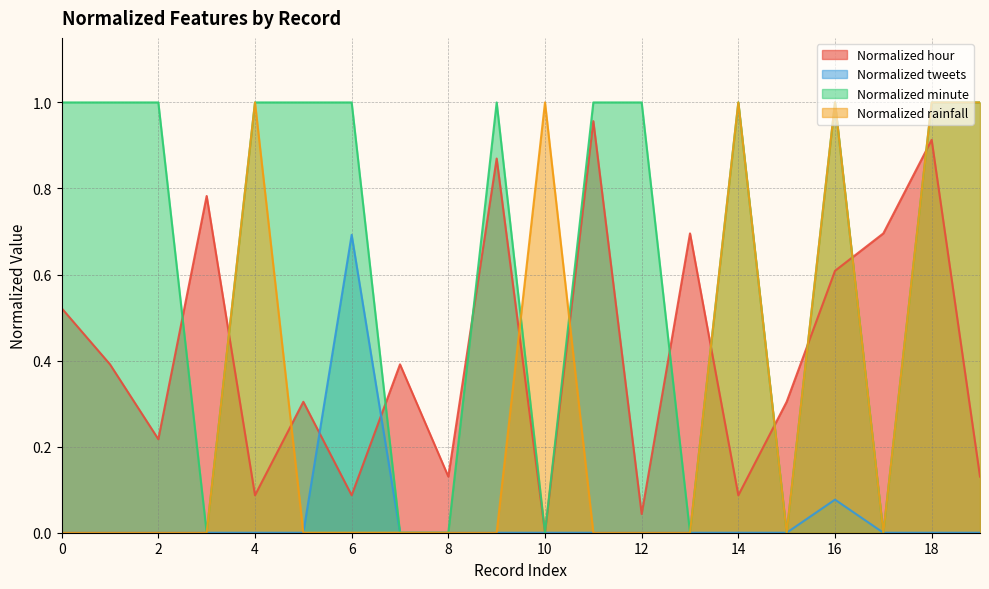

True or false: Normalized hour has a value of 0.1 at 15.

False